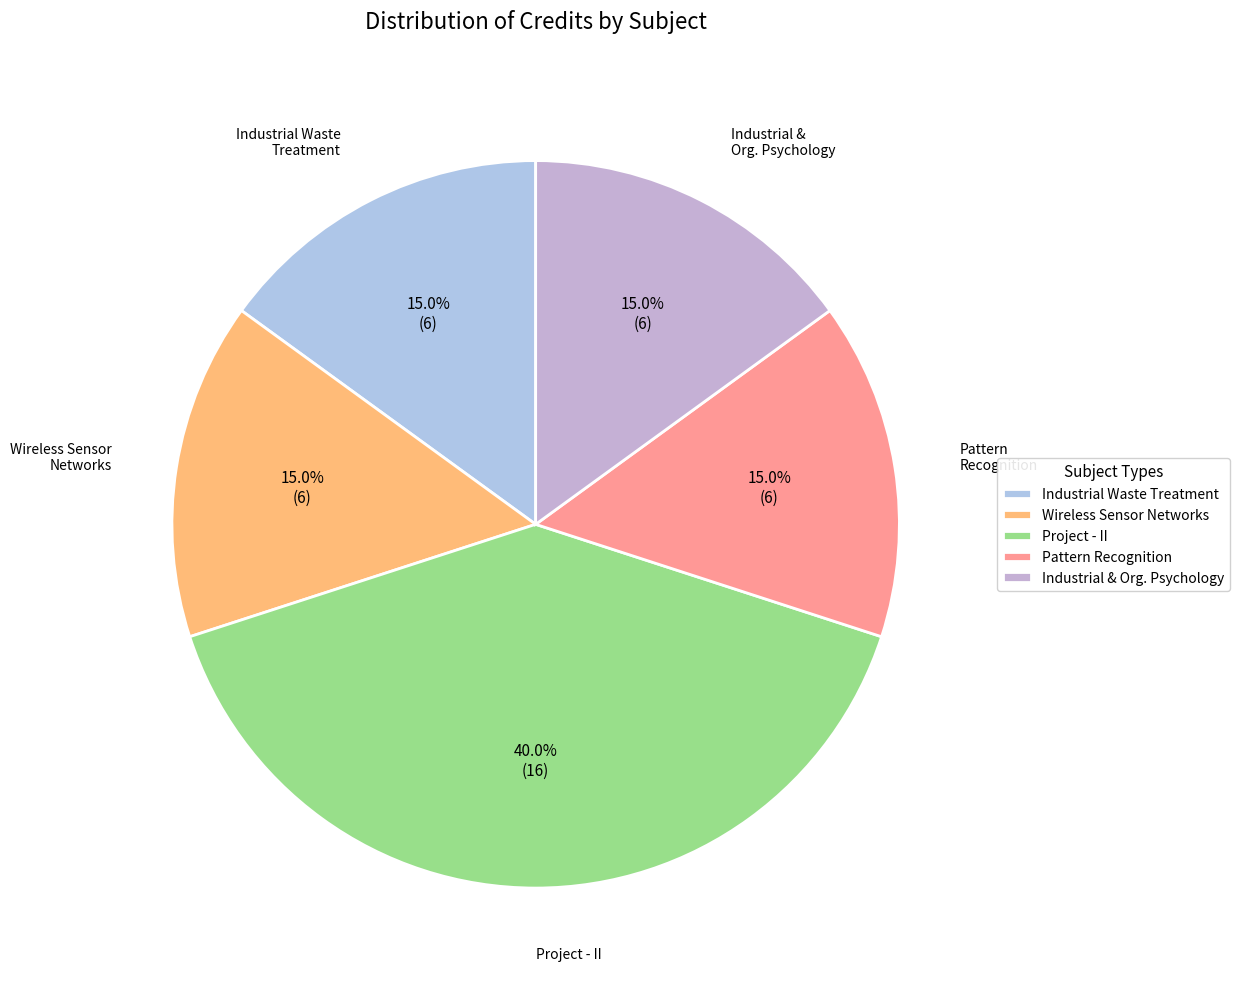

What percentage do Pattern Recognition and Industrial Waste Treatment together represent?

30.0%